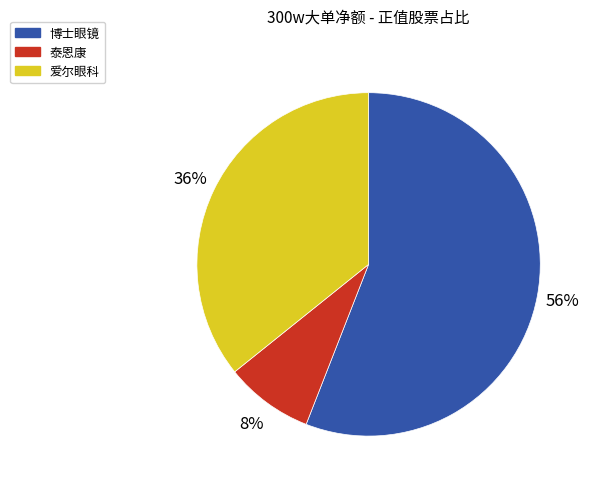

Which category has the biggest portion of the pie?

博士眼镜